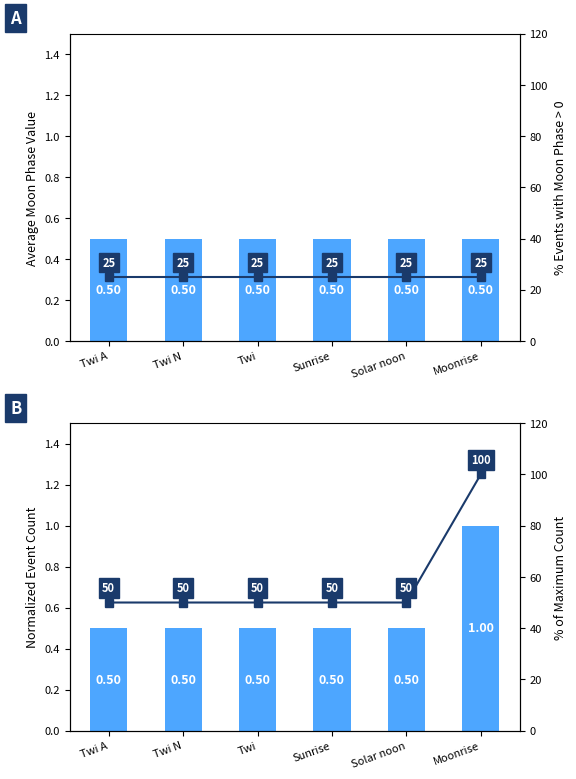

How many values in the % of Max series exceed 50?

1